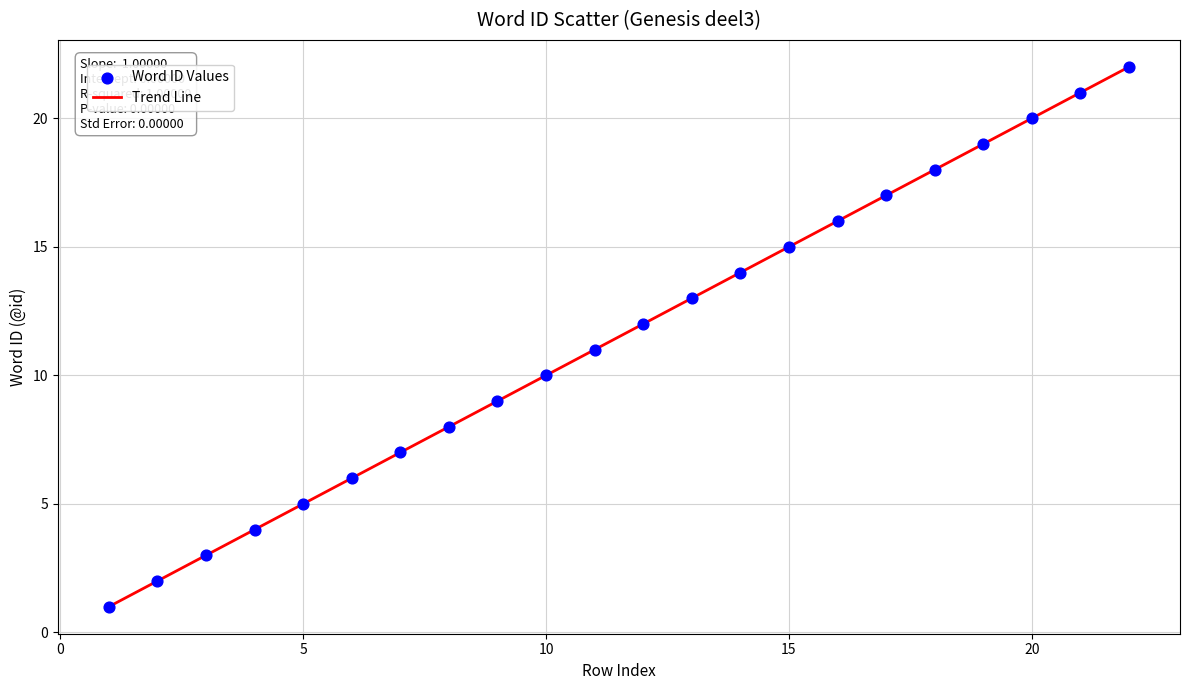

What is the minimum value shown in the chart?

1.0